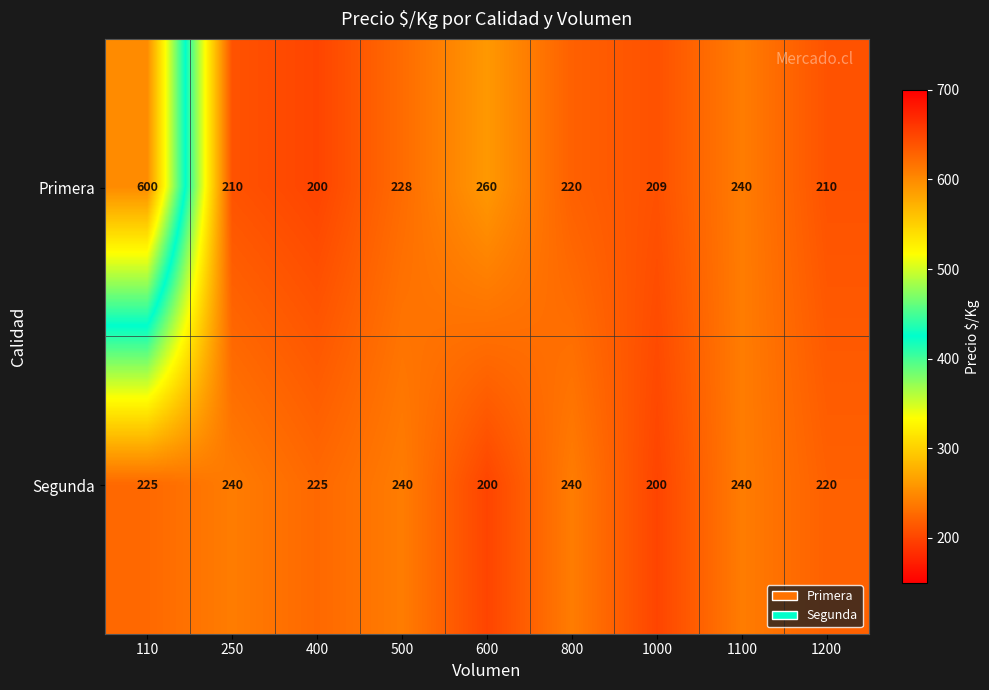

Count the number of categories in the chart.

9